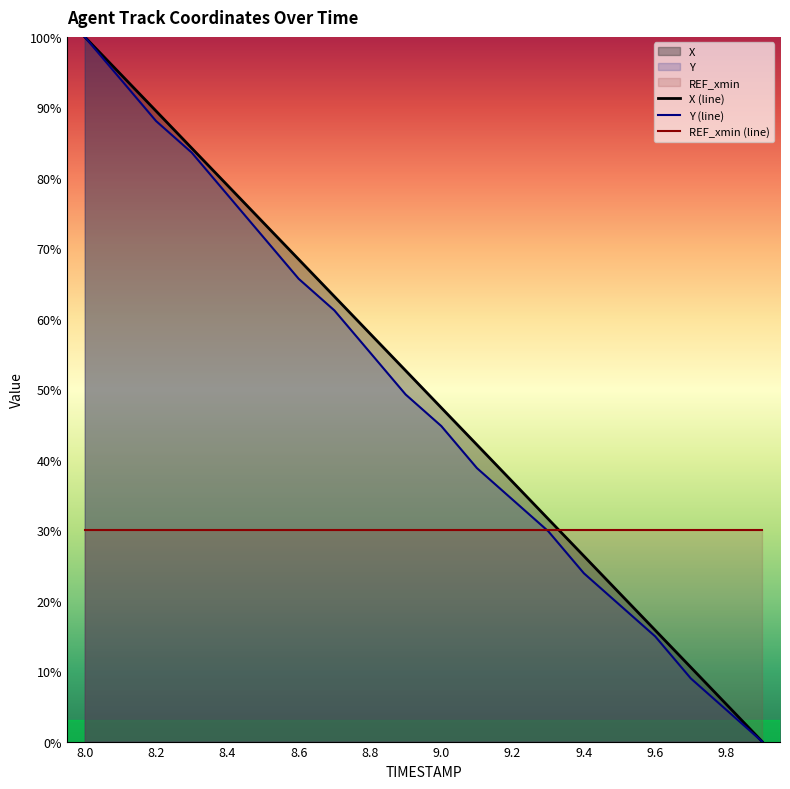

What position from the right is 8.0?

20